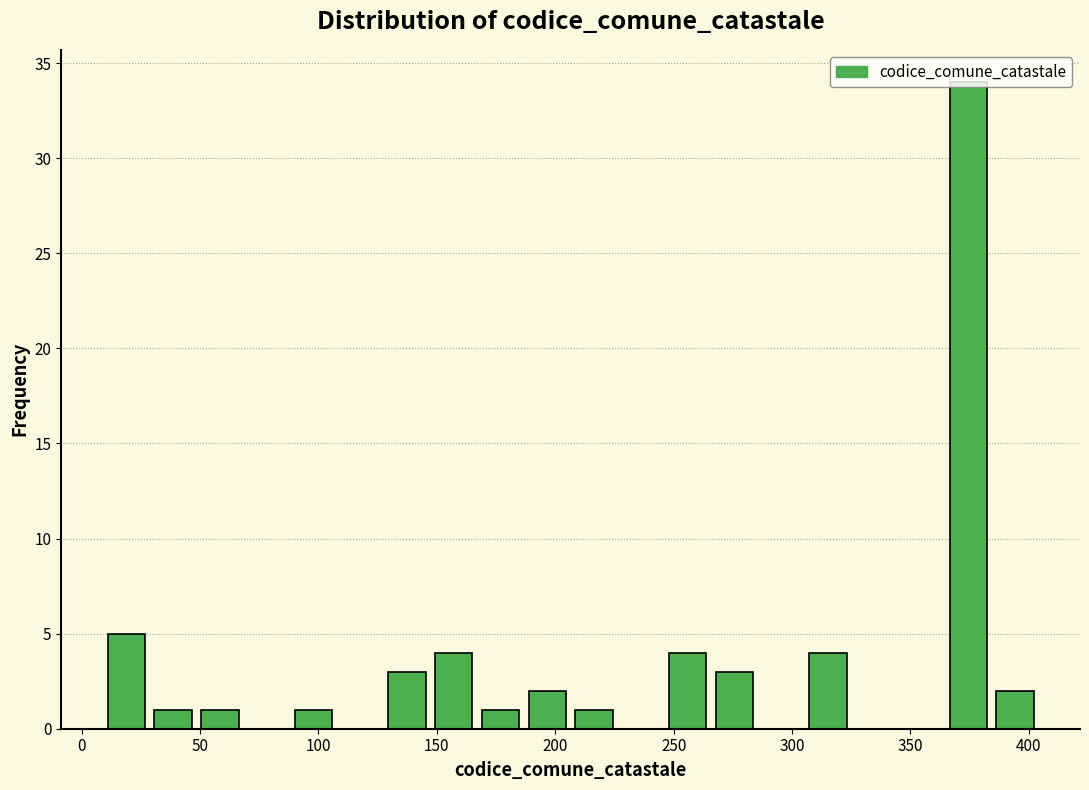

Around what value on the x-axis is the tallest bar? Give the approximate position of its centre, as read against the axis.

375